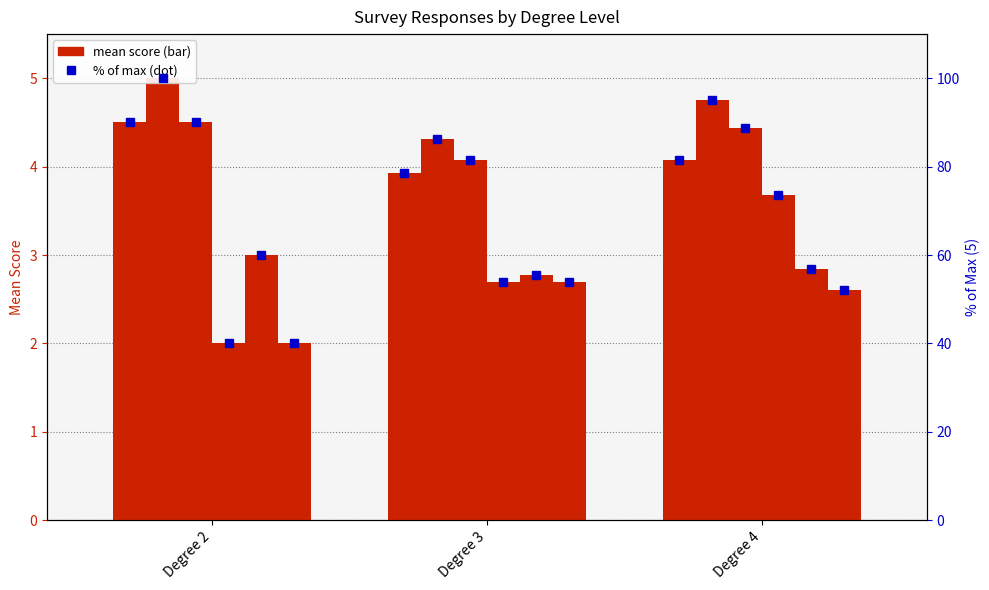

Rank the categories by No. of years of experience value from lowest to highest.

Degree 3, Degree 4, Degree 2